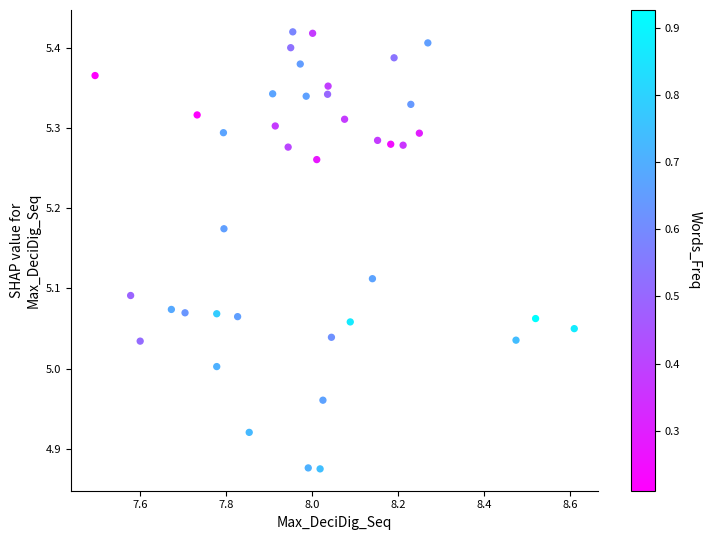

What is the range of X values (max minus min)?

1.1